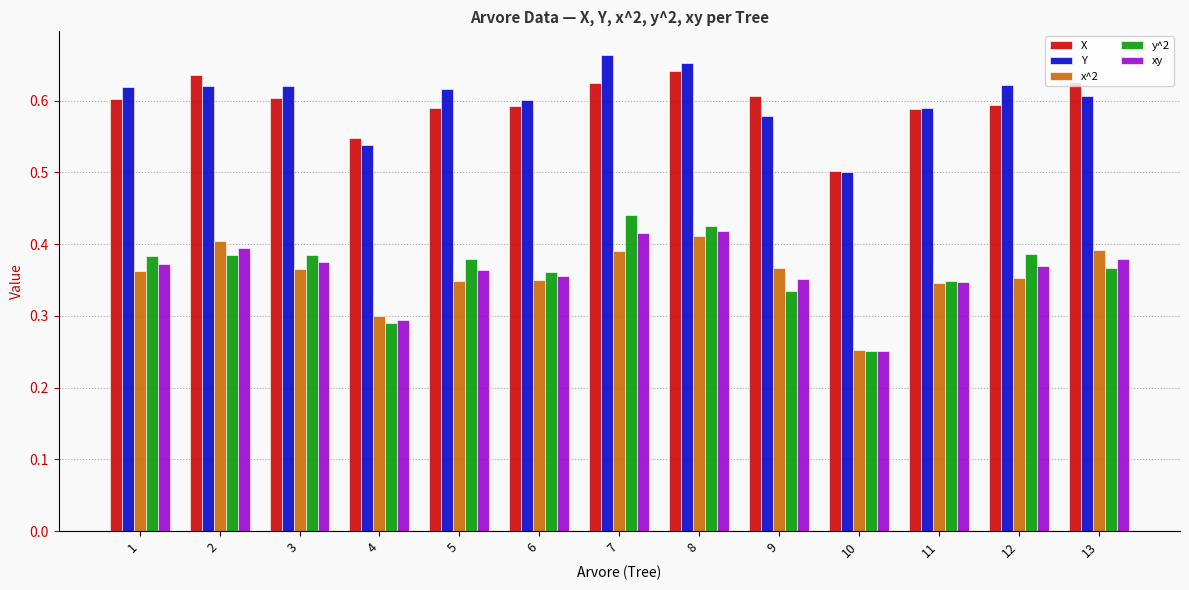

How many xy values are between 0 and 1?

13